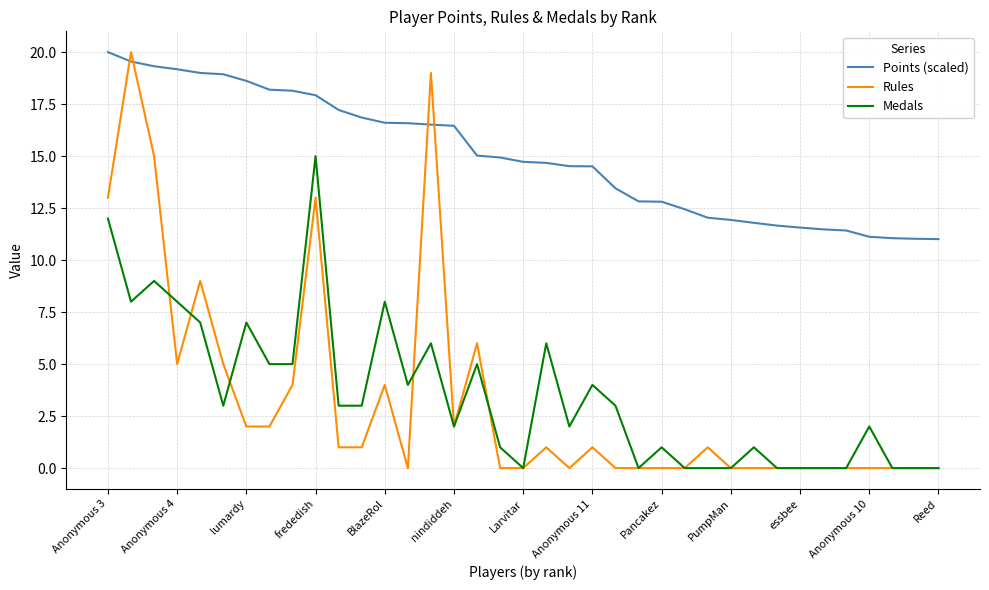

At how many categories does at least one series exceed 2?

37